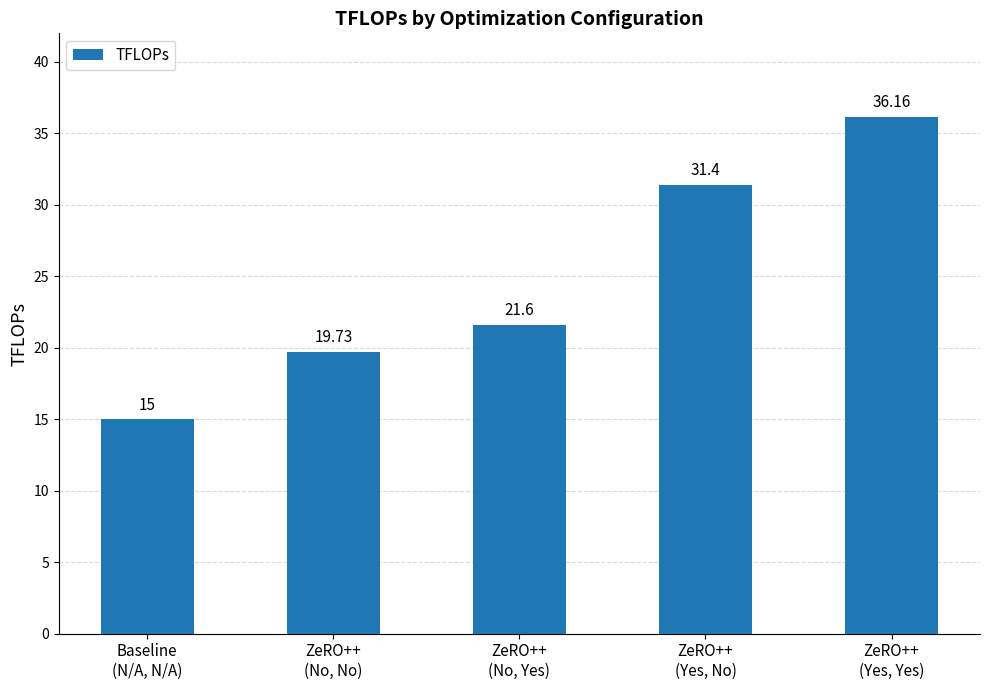

How many data points are above 21?

3